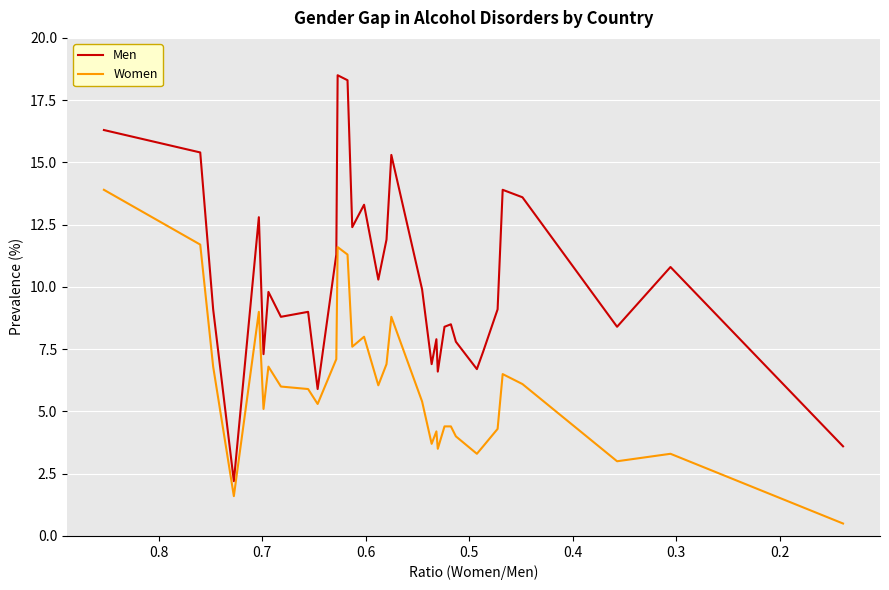

True or false: Women has more than 1 interior local peaks.

True